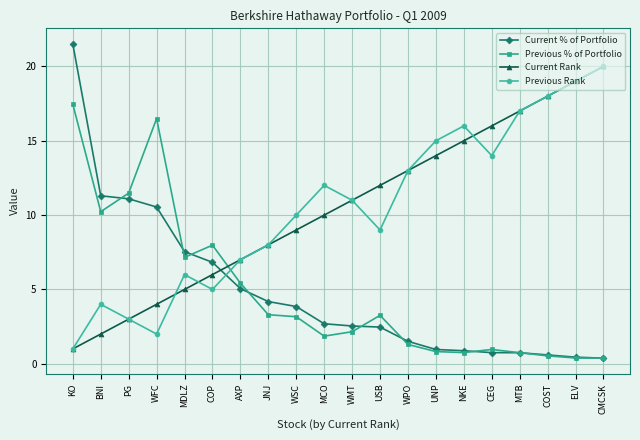

What is the lowest value of the Current % of Portfolio series?

0.4